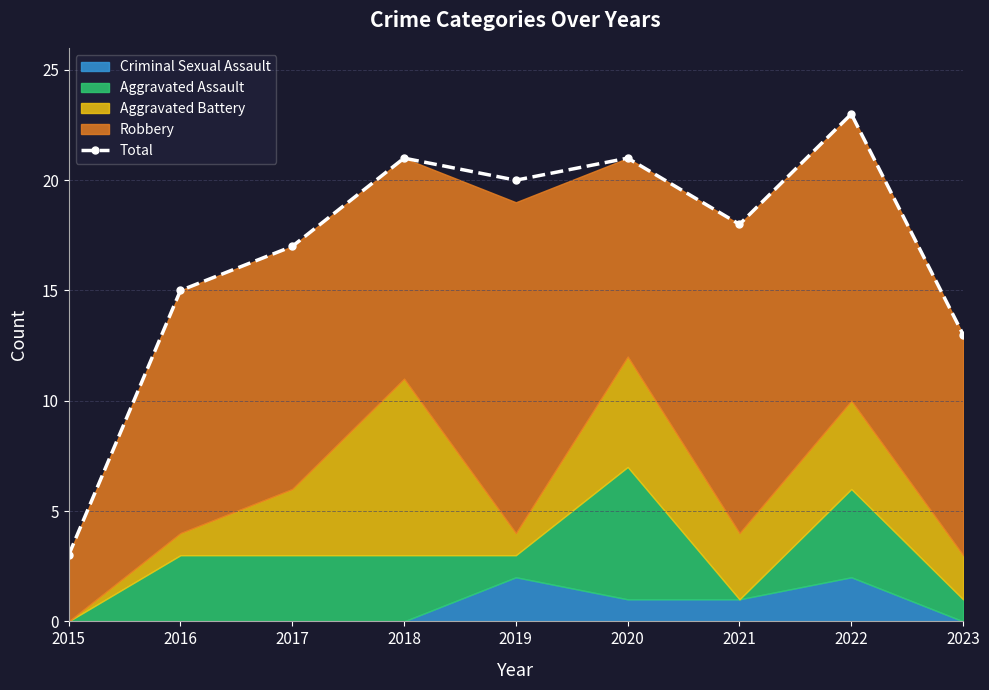

What is the smallest value displayed?

3